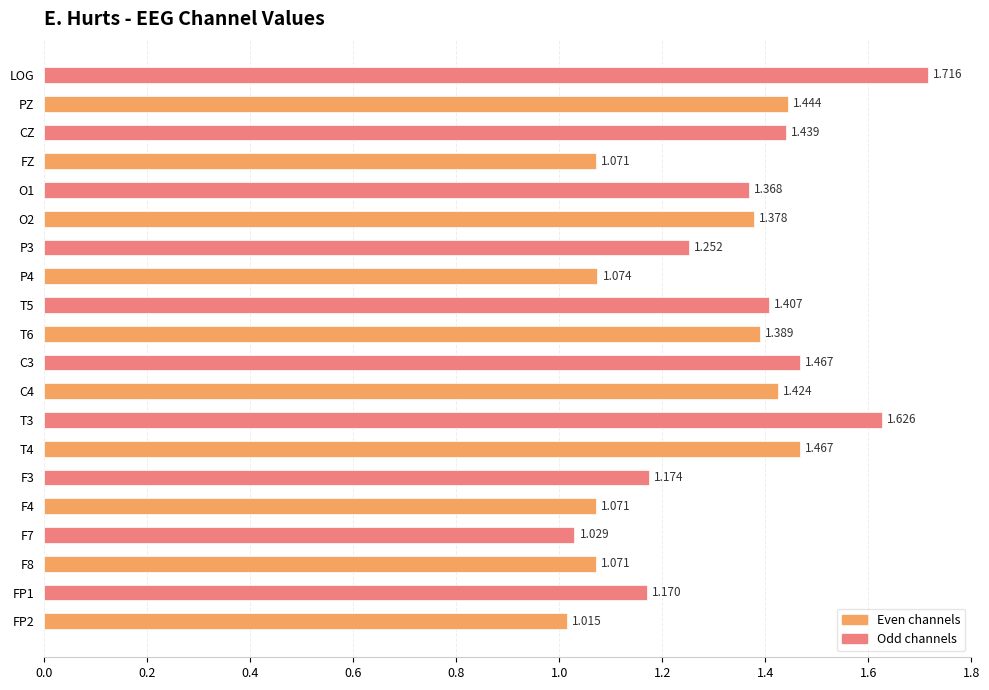

At which category does the chart reach its peak across all series?

LOG